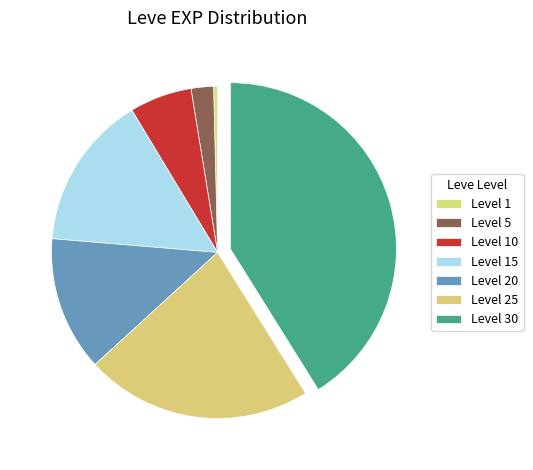

How many slices are in this pie chart?

7